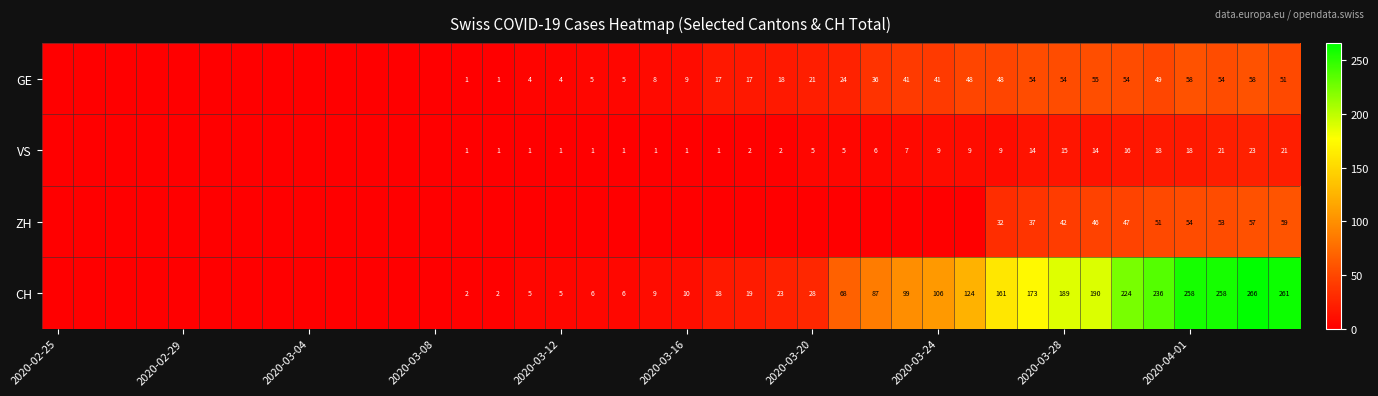

Rank the series at 2020-04-01 from highest to lowest value.

CH, GE, ZH, VS